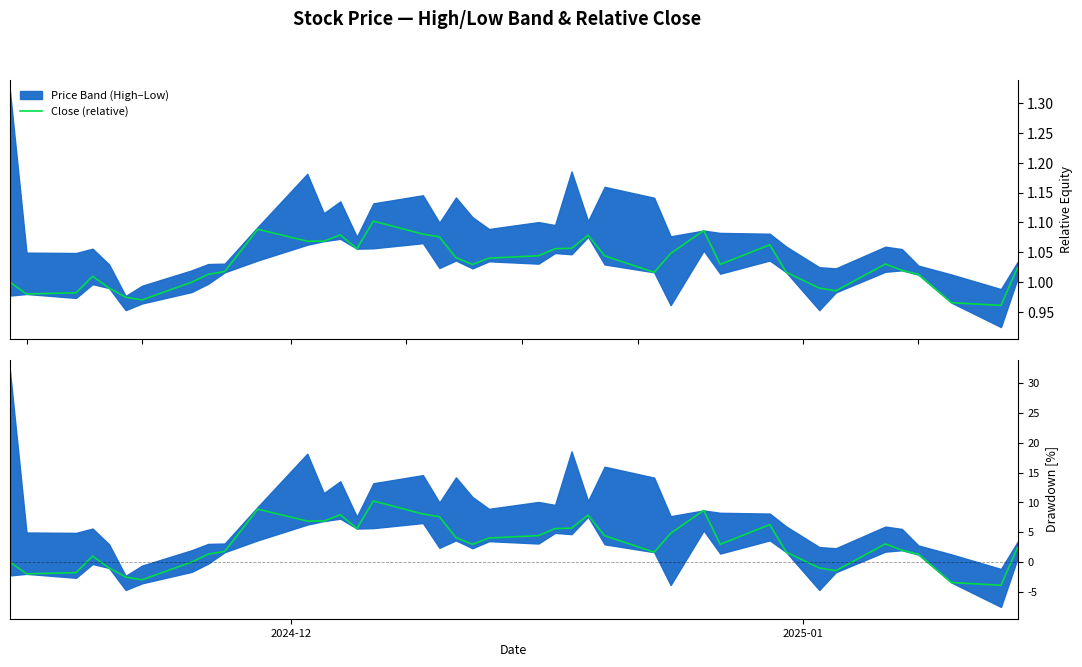

True or false: Close Drawdown and Close (relative) intersect in this chart.

False